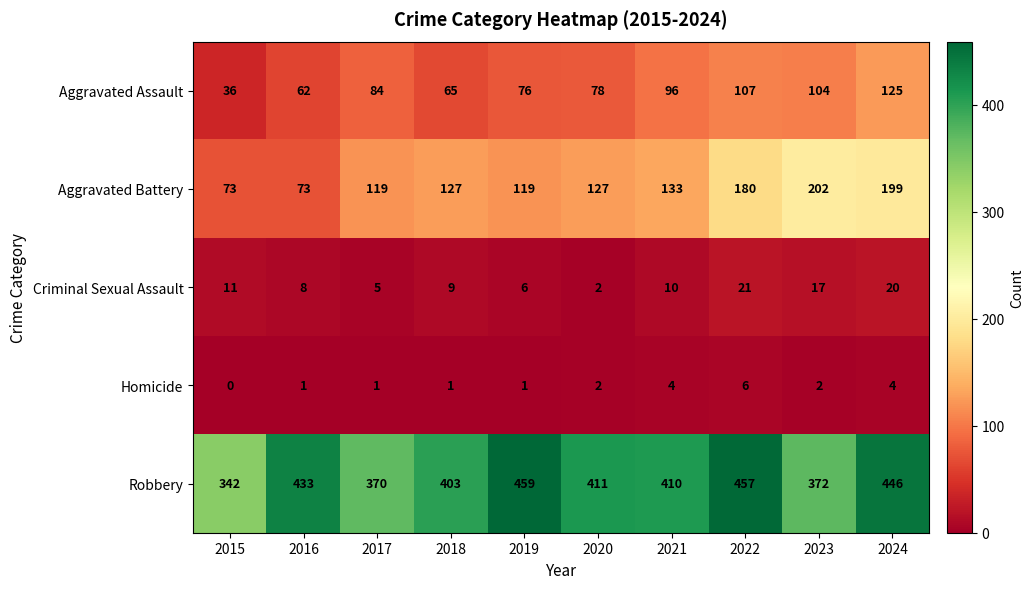

The Criminal Sexual Assault series shows 16 at 2021. True or false?

False